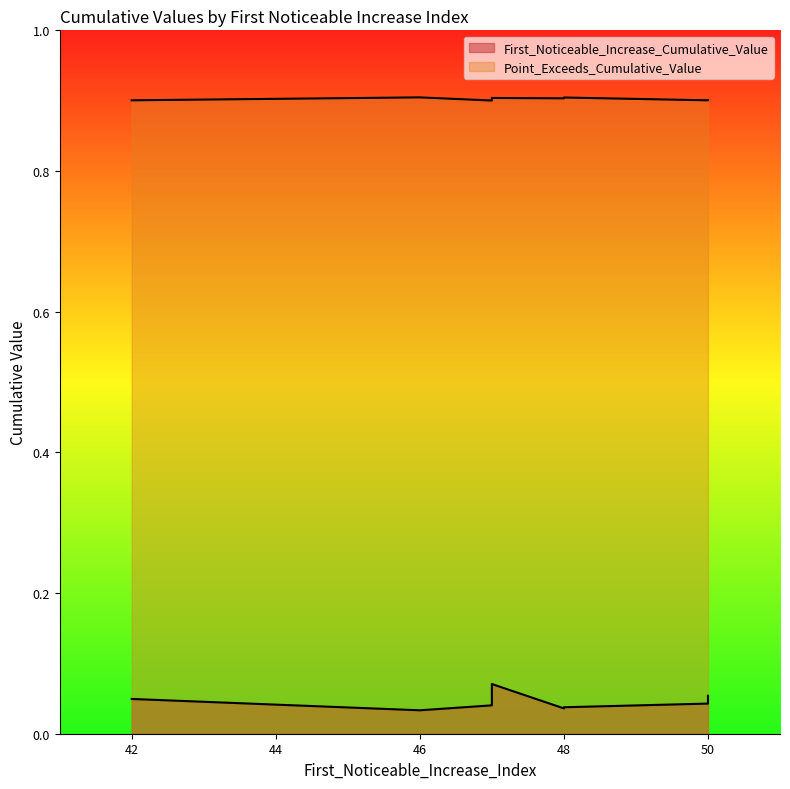

Reading left to right, list all the values displayed in this chart.

First_Noticeable_Increase_Cumulative_Value: 0.0	0.0	0.0	0.1	0.1	0.0	0.1	0.0	0.0	0.0
Point_Exceeds_Cumulative_Value: 0.9	0.9	0.9	0.9	0.9	0.9	0.9	0.9	0.9	0.9